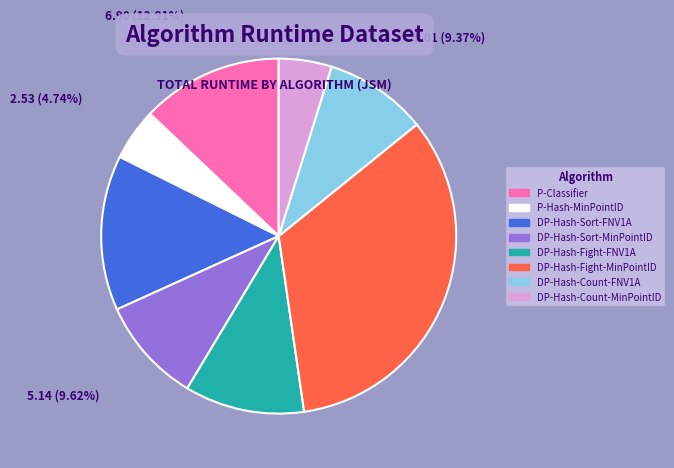

To the nearest percent, what is the average slice percentage?

12%